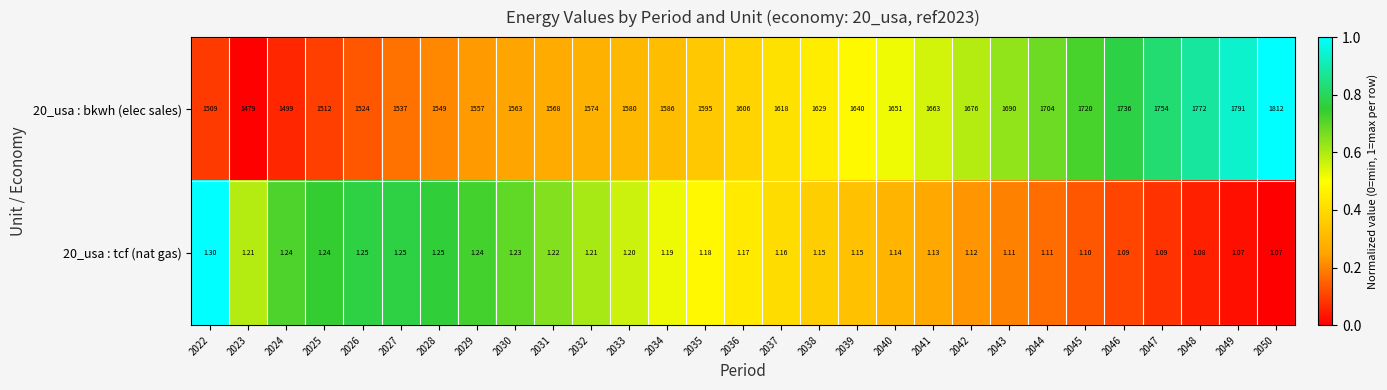

Is the value of 20_usa : tcf (nat gas) at 2033 greater than the value of 20_usa : bkwh (elec sales) at 2045?

No